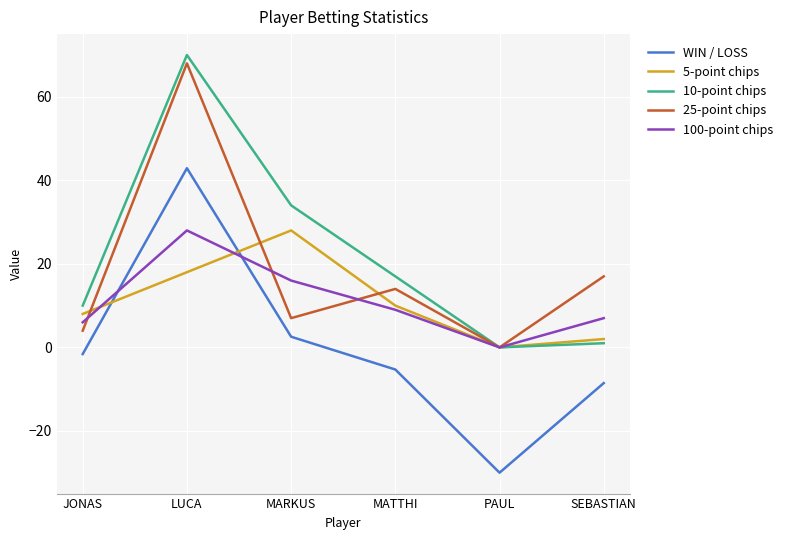

Which label corresponds to the largest value in the chart?

LUCA